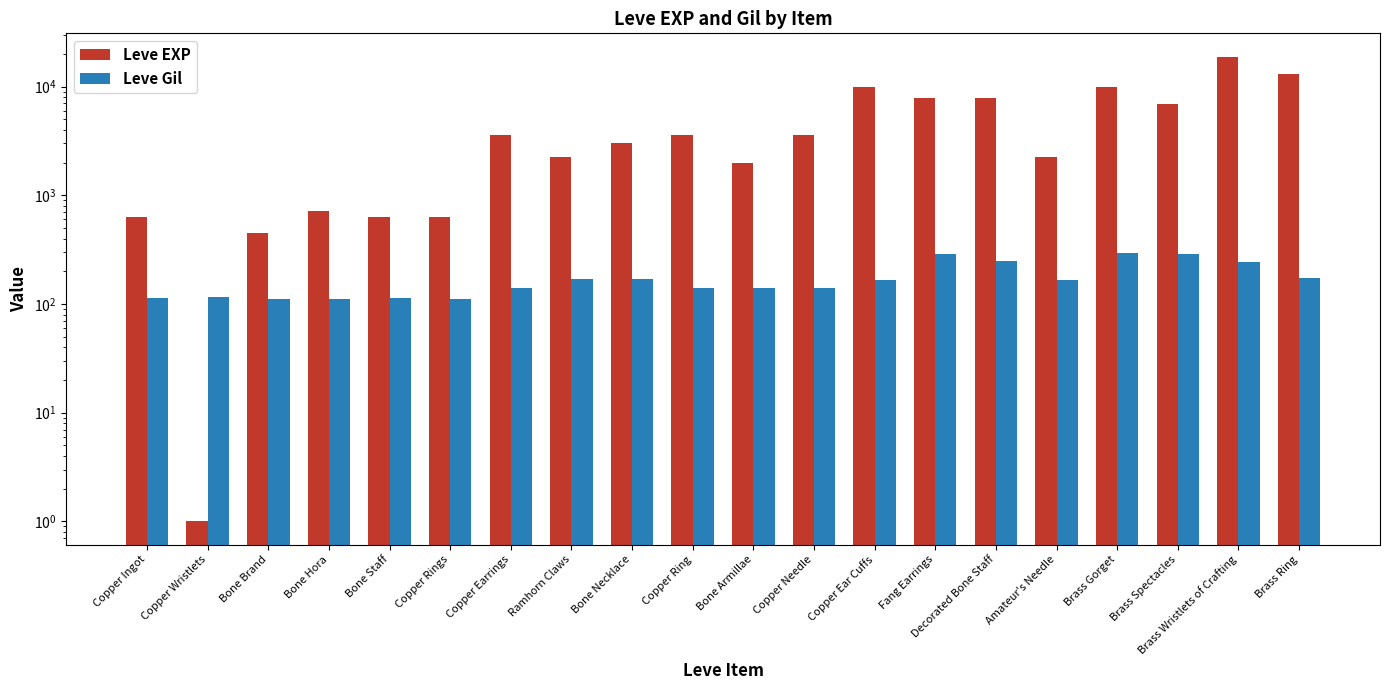

At Copper Ring, list the series in order from largest to smallest.

Leve EXP, Leve Gil